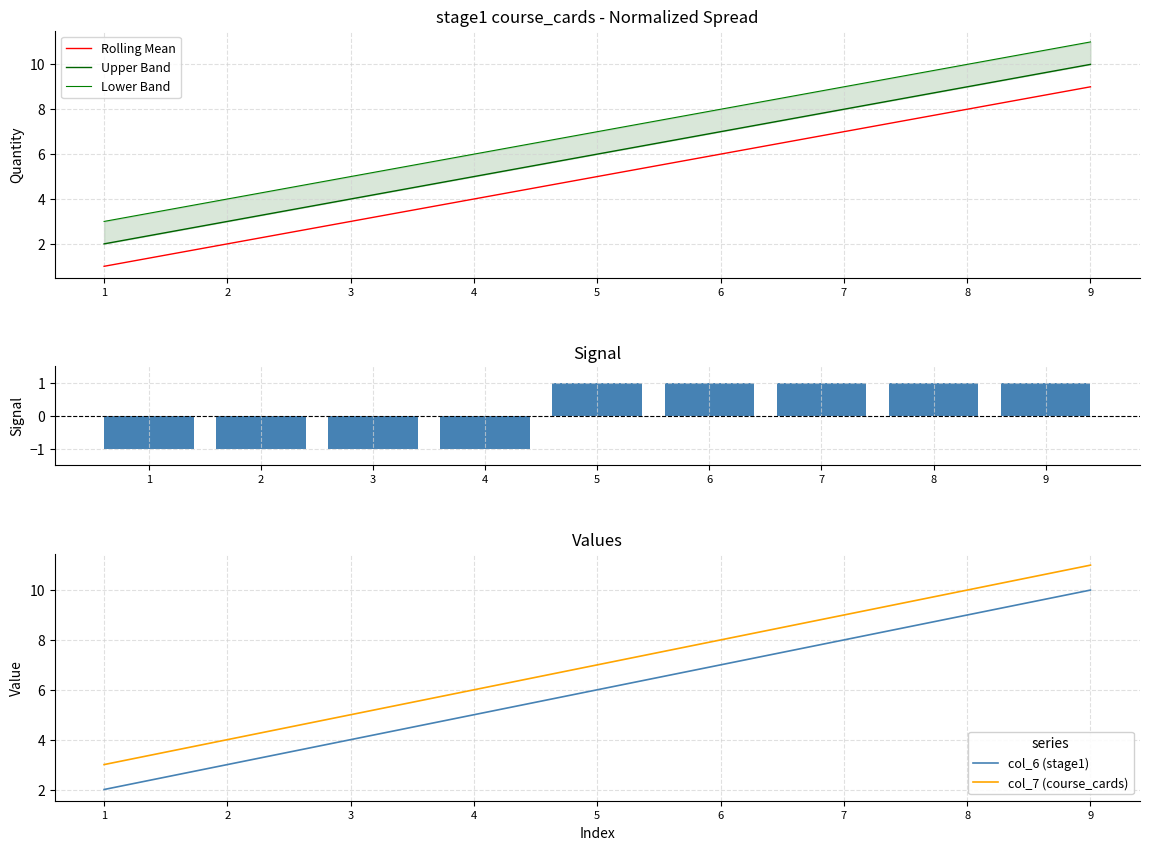

What is the value of the Rolling Mean bar at the 7th from the left?

7